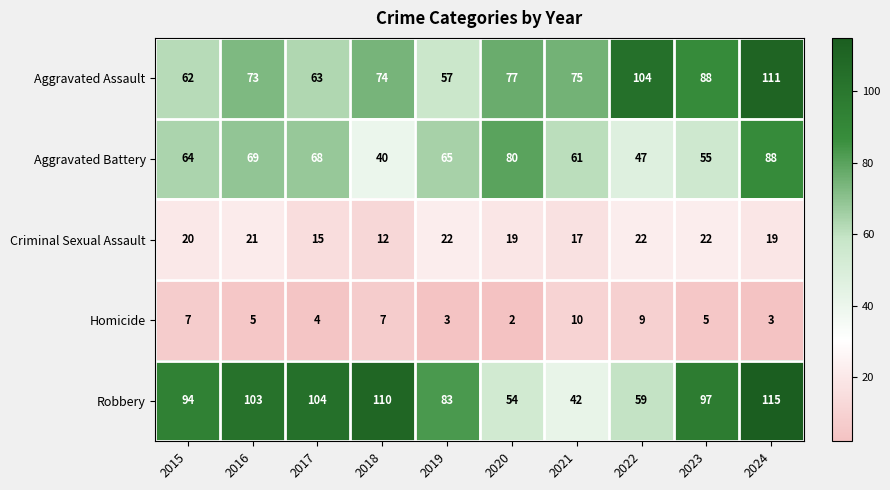

Count the number of categories in the chart.

10